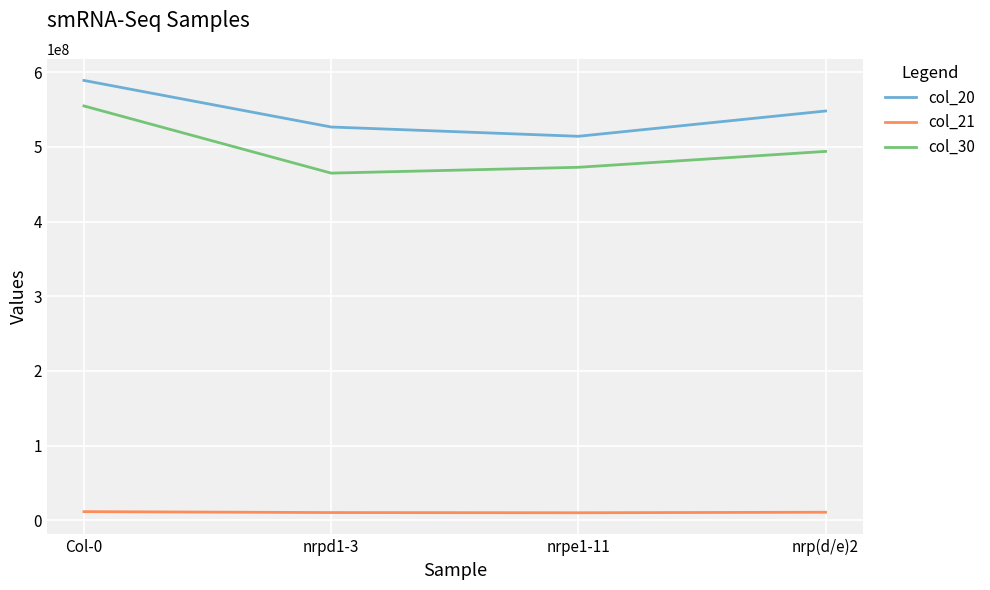

What are all the series names shown in the legend?

col_20, col_21, col_30